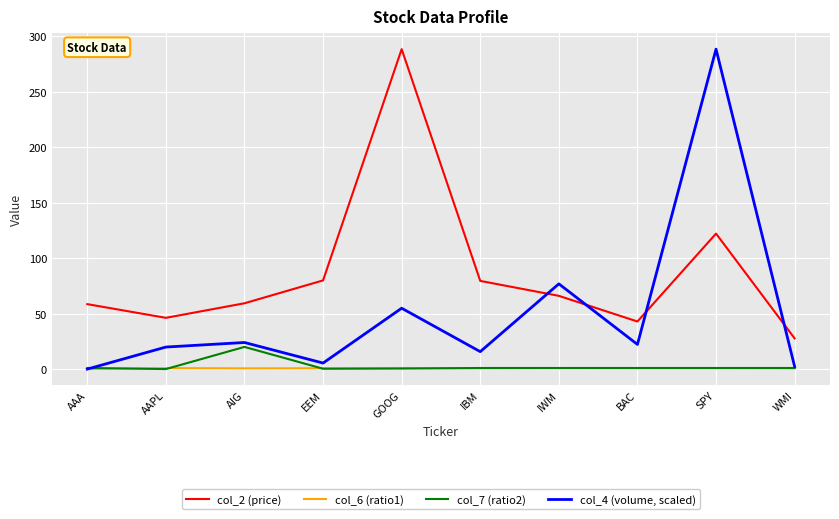

True or false: col_6 (ratio1) has a value of 0.7 at SPY.

True